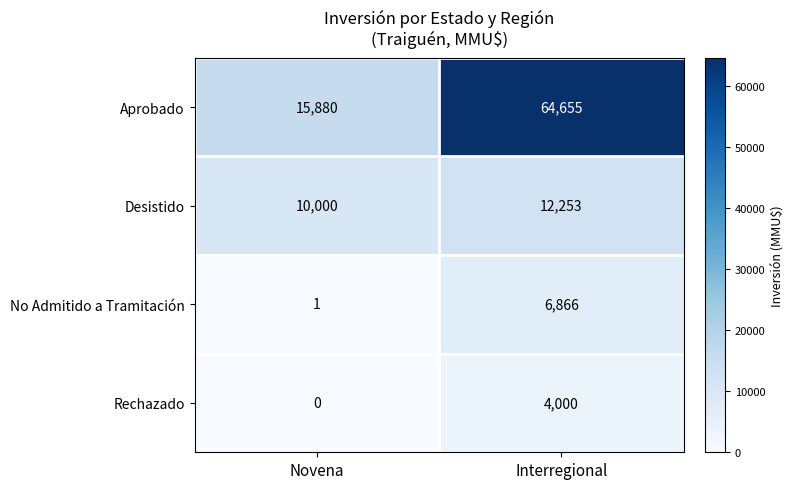

Read the Desistido value at Novena.

10000